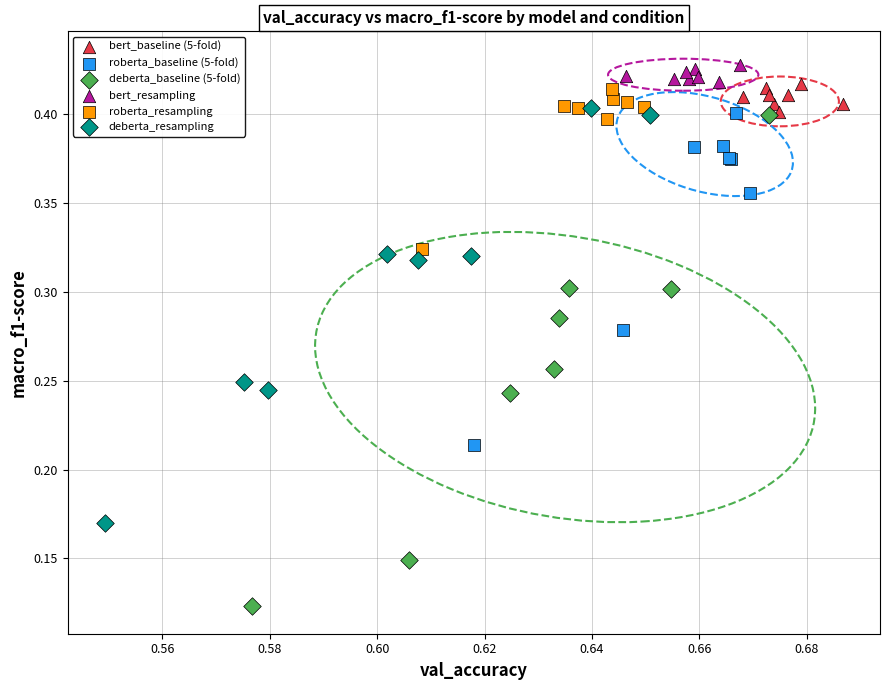

Which series contains the highest Y value?

bert_resampling